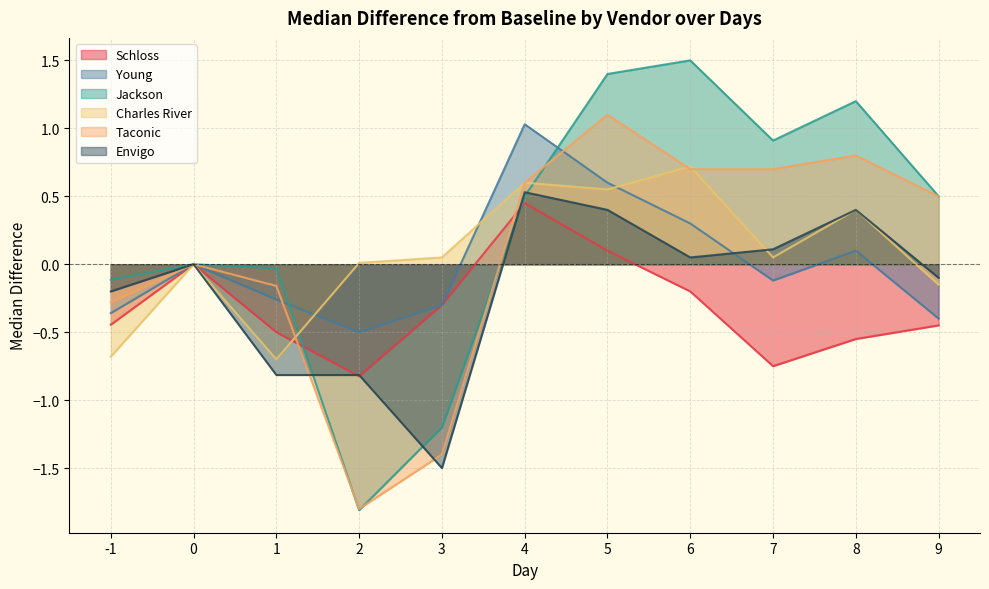

How many interior local peaks does the Charles River series have?

4